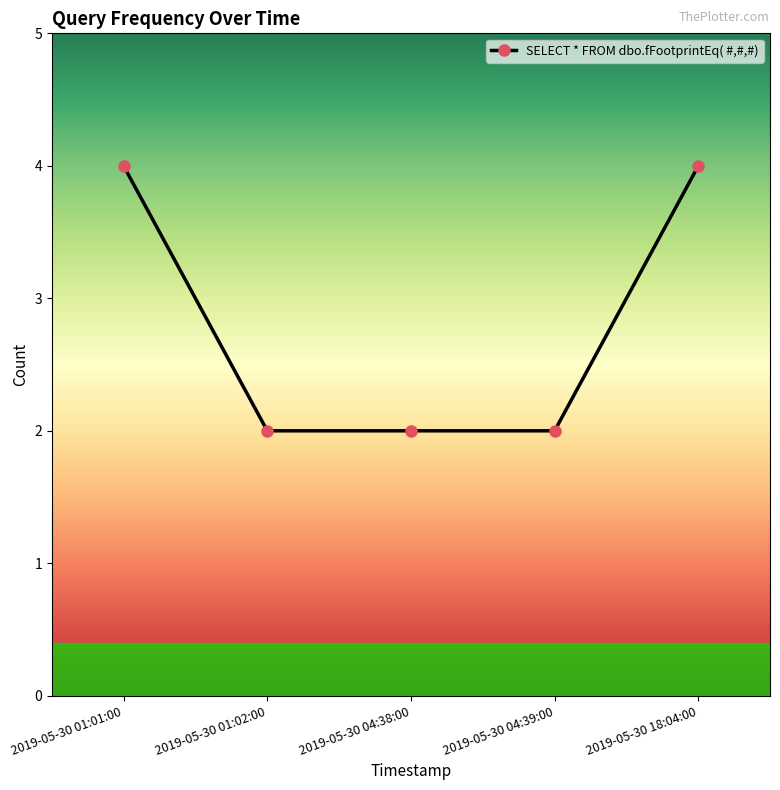

What position from the left is 2019-05-30 04:39:00?

4